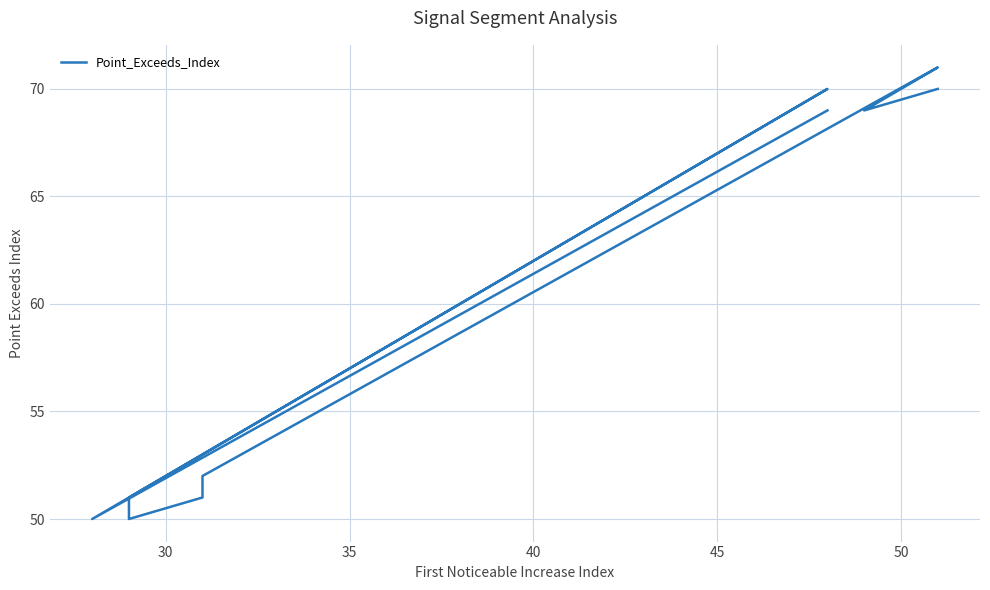

What is the difference between the maximum and minimum values?

21